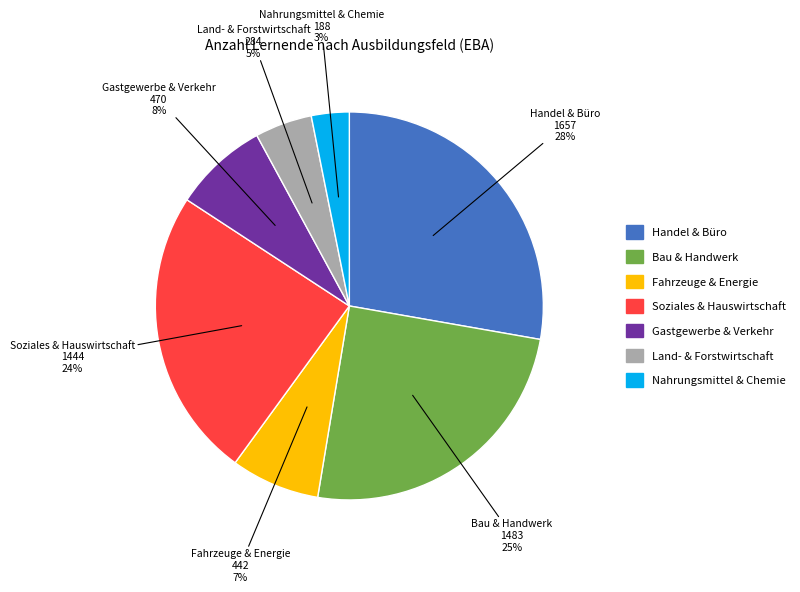

Is there any slice that represents more than half of the pie?

No